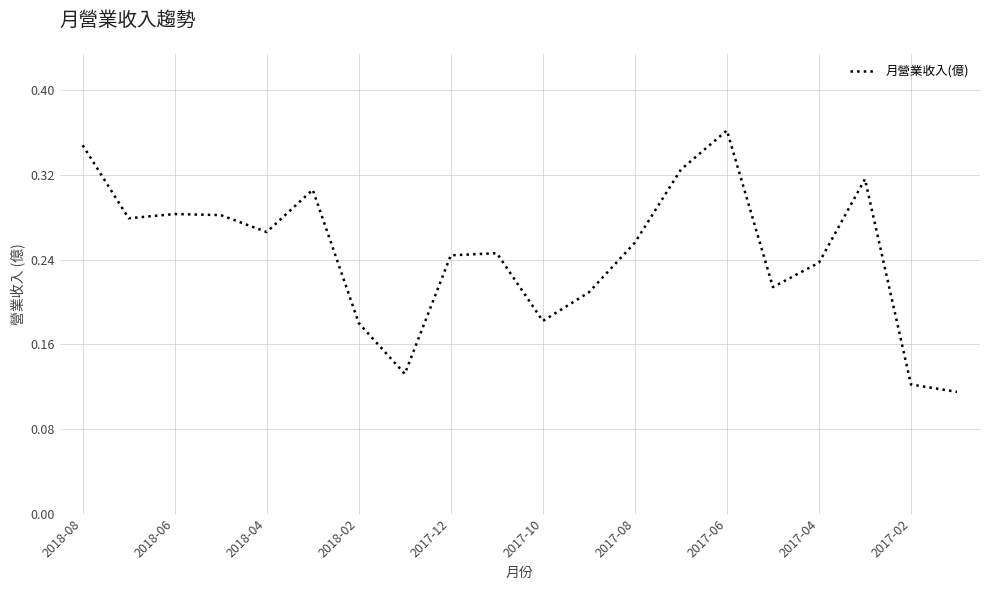

Between 2018-08 and 2017-02, which is larger?

2018-08